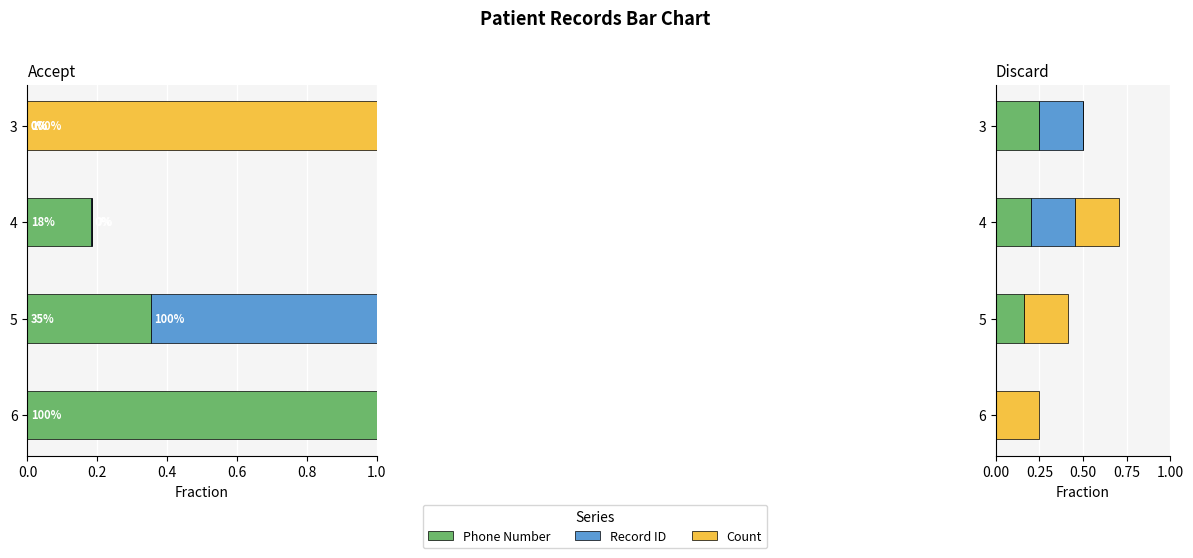

What are all the series names shown in the legend?

Phone Number, Record ID, Count